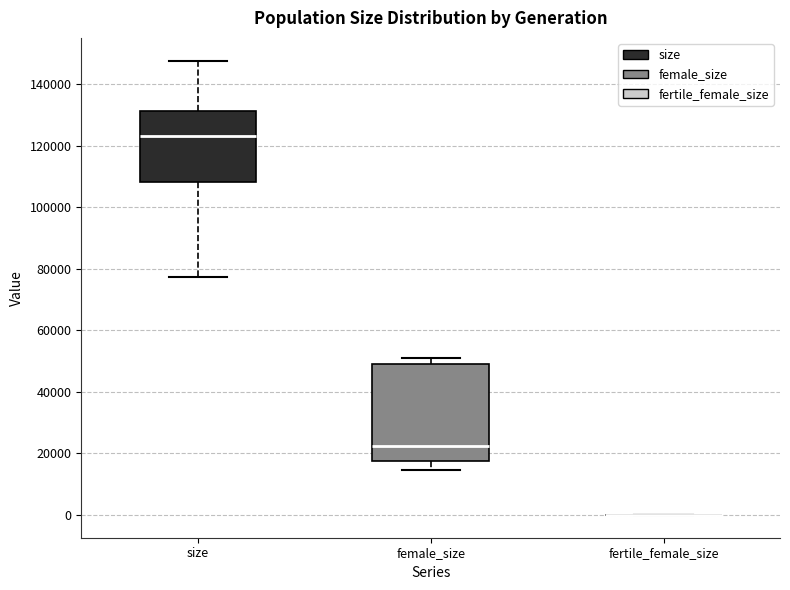

Which box is the tallest, from its lower edge to its upper edge?

female_size